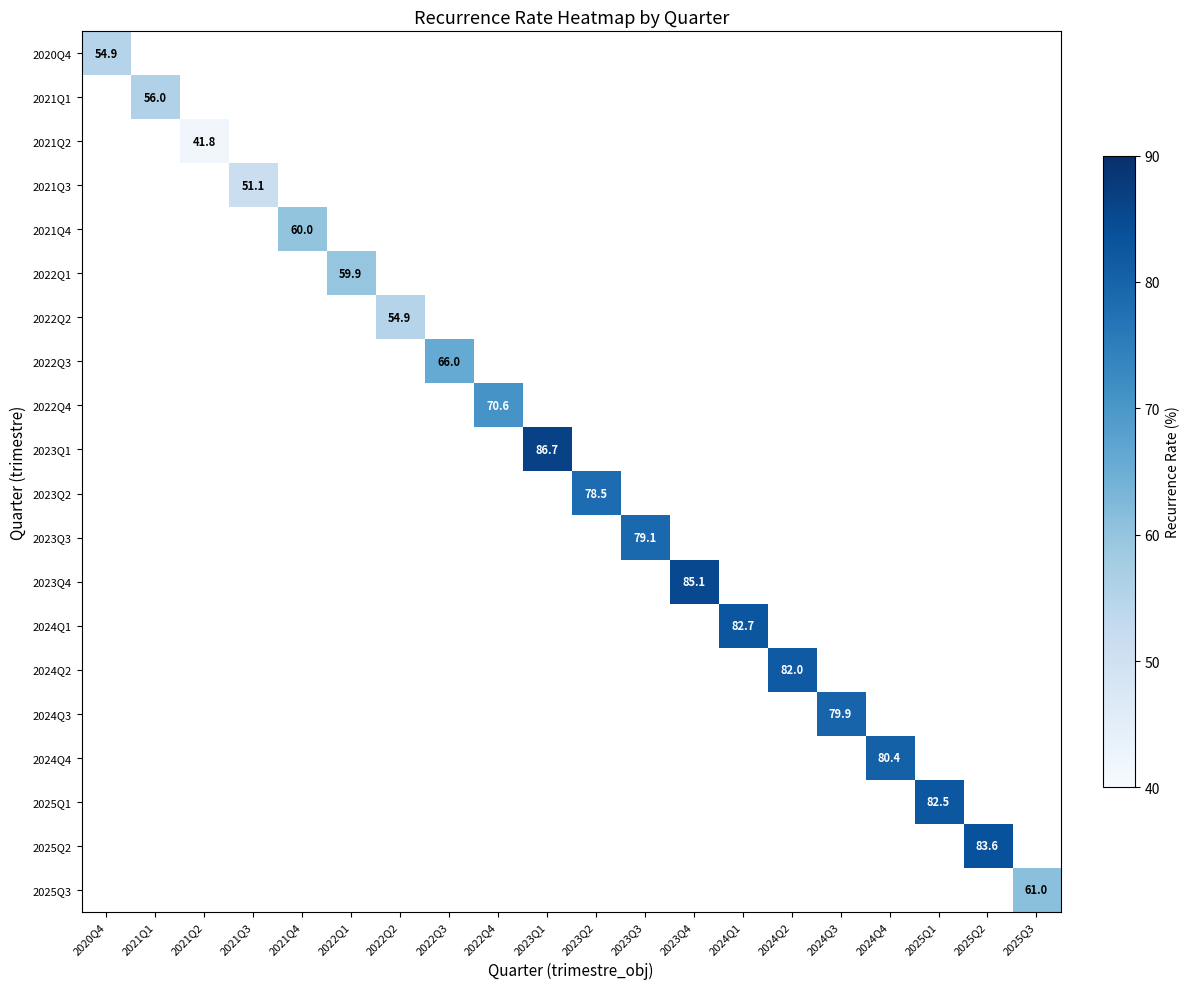

At how many categories does at least one series exceed 73?

10